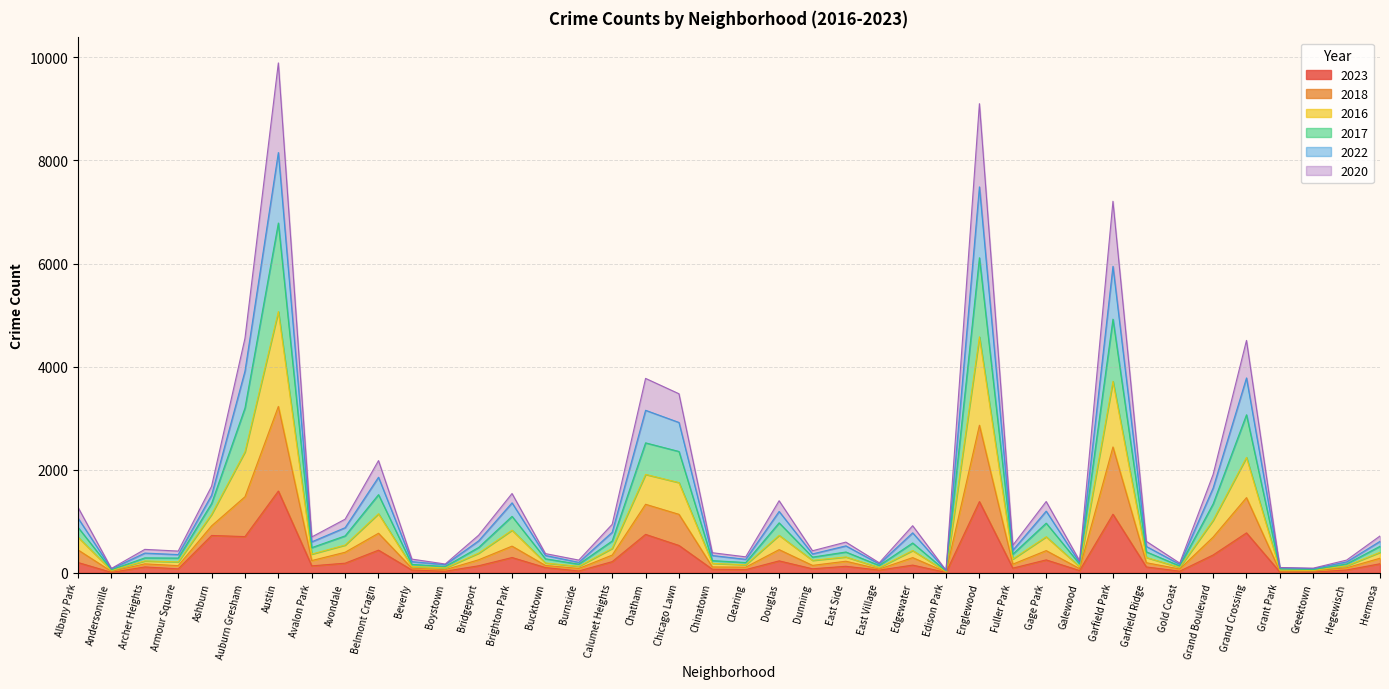

What is the highest value of the 2023 series?

1586